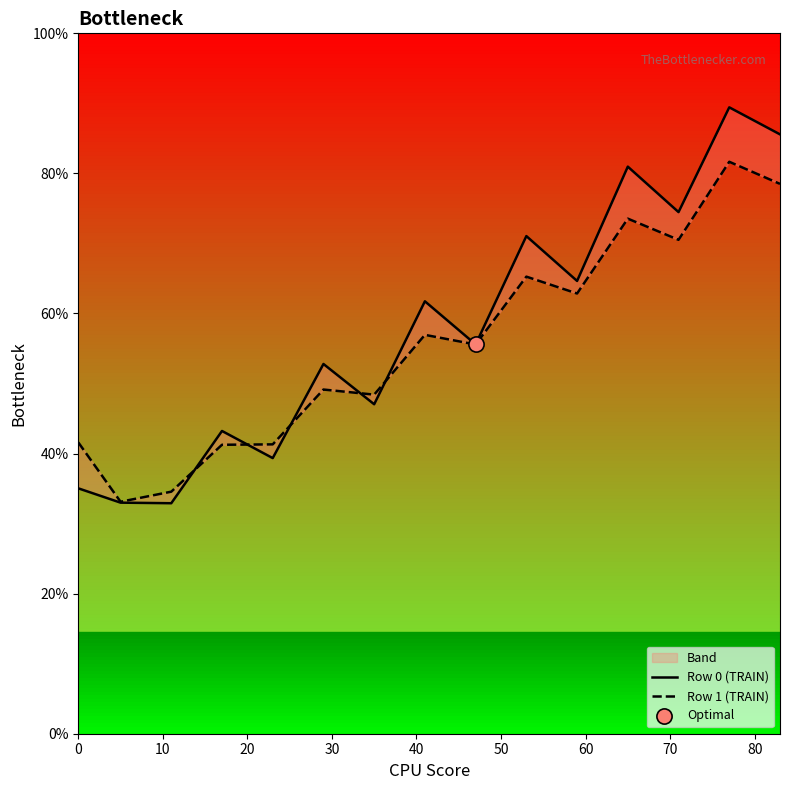

Is the value of Row 1 (TRAIN) at 10 greater than the value of Row 0 (TRAIN) at 10?

Yes